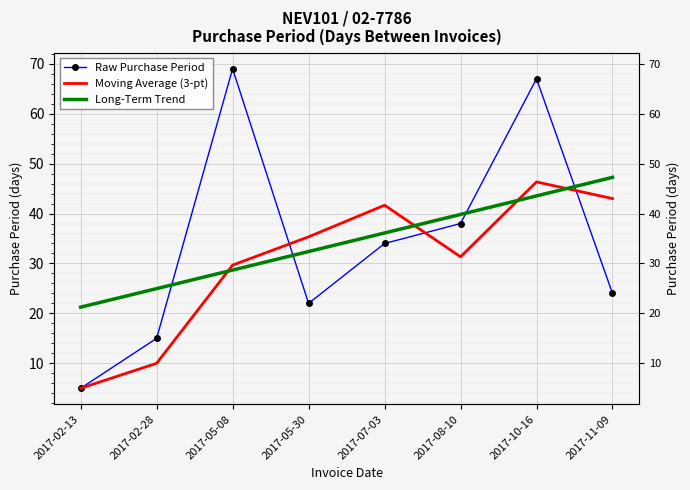

Where is the first local minimum for Raw Purchase Period?

2017-05-30